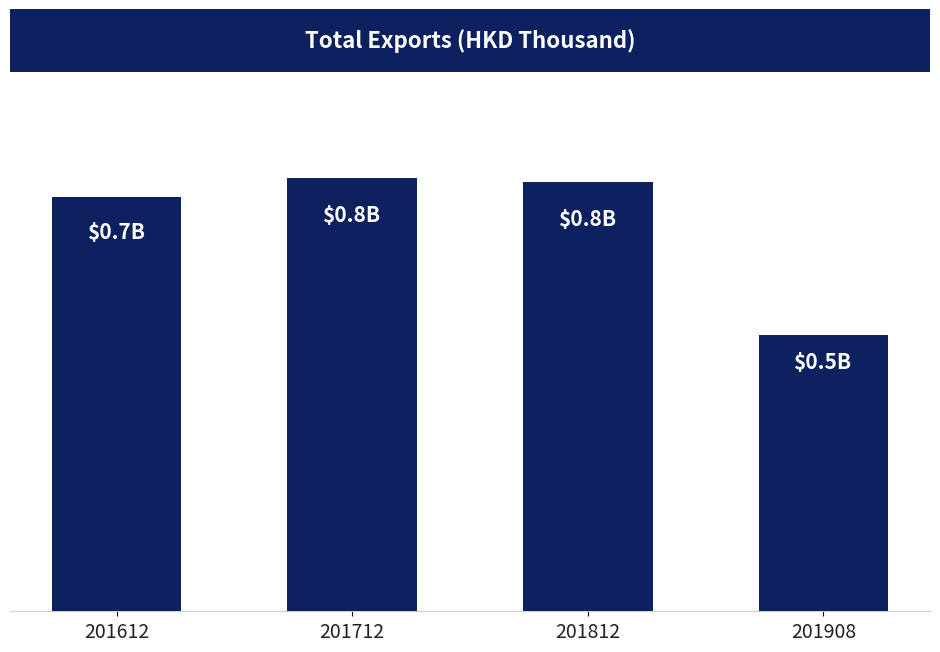

Is it true that the value at 201712 is 413348011.2?

False